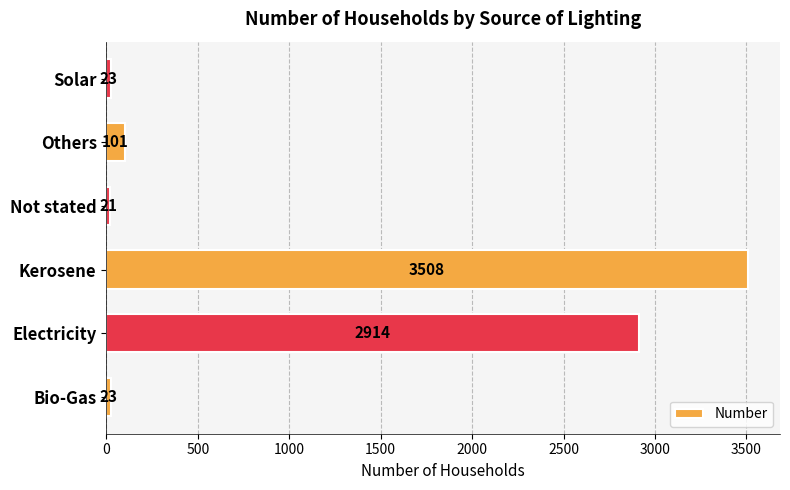

What is the difference between the maximum and minimum values?

3487